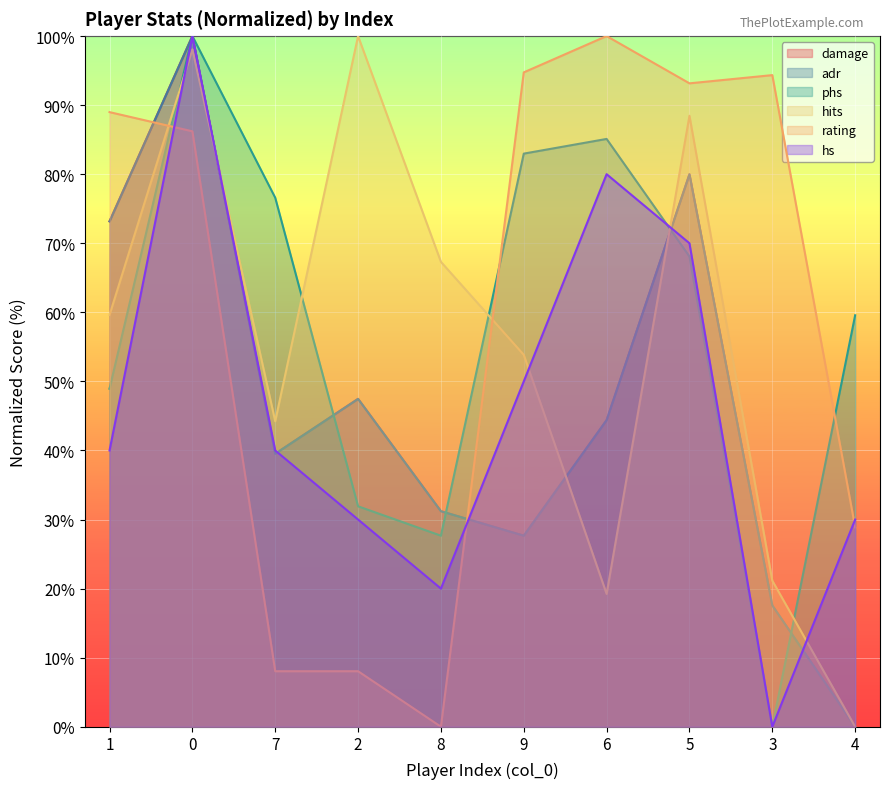

What is the label of the 8th point from the right?

7